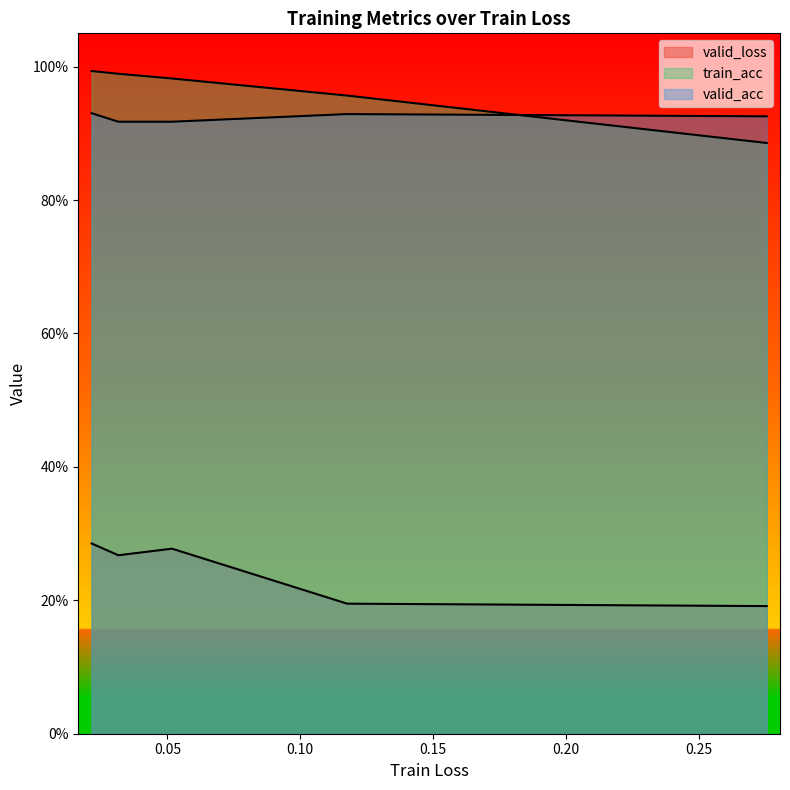

True or false: train_acc has more than 1 points higher than both neighbors.

False